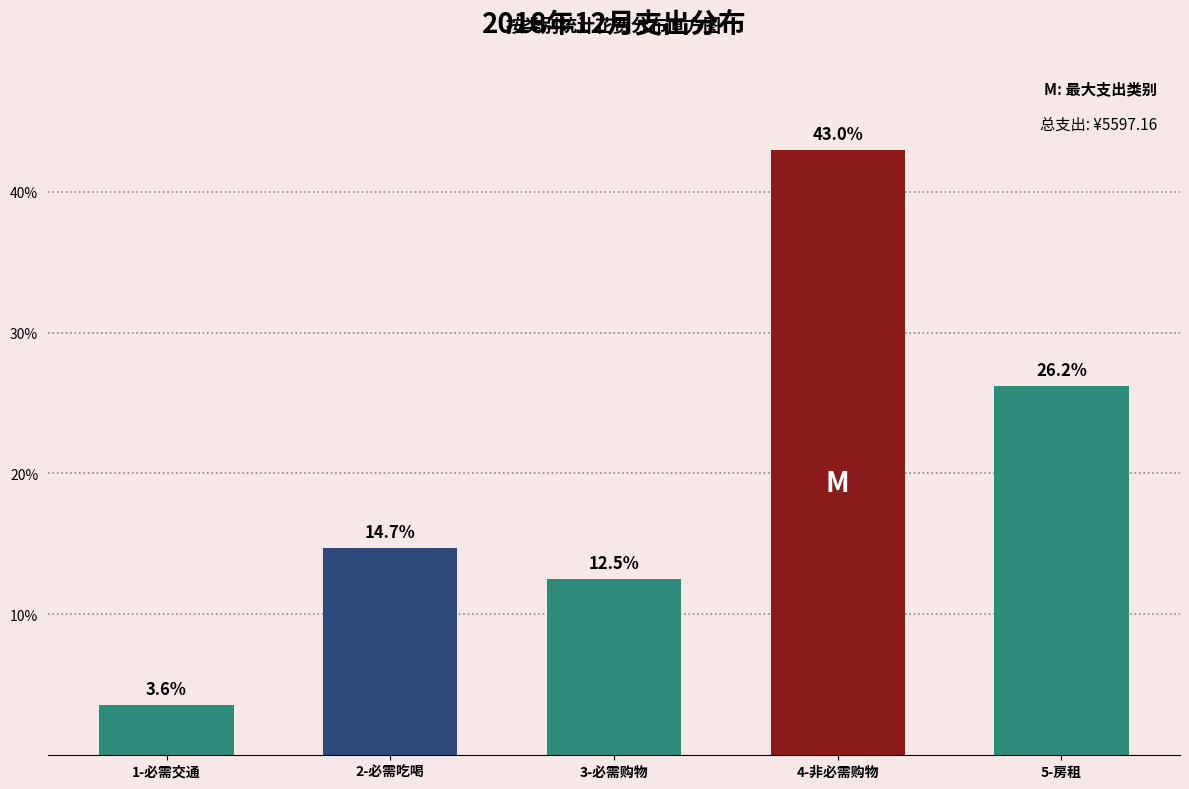

Reading left to right, extract all data points from this chart.

1-必需交通=3.6	2-必需吃喝=14.7	3-必需购物=12.5	4-非必需购物=43.0	5-房租=26.2